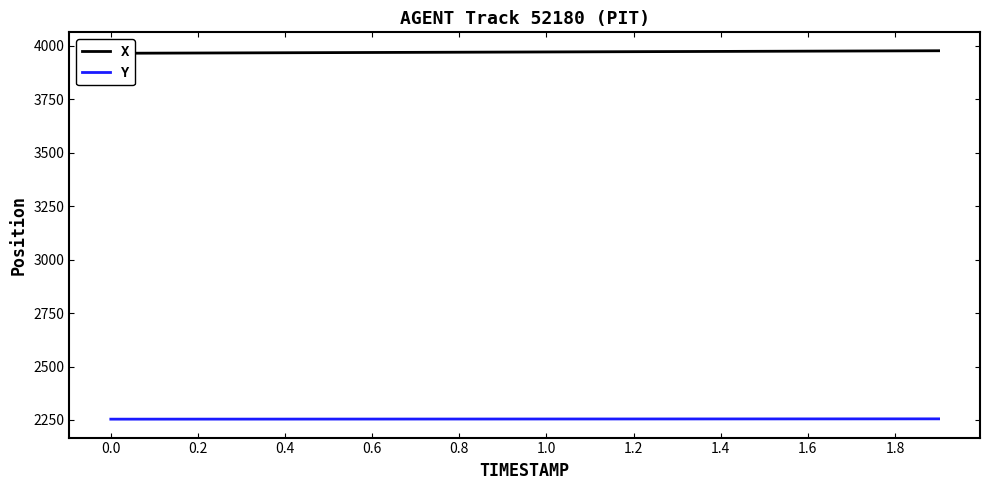

Which series has the widest spread of values?

X